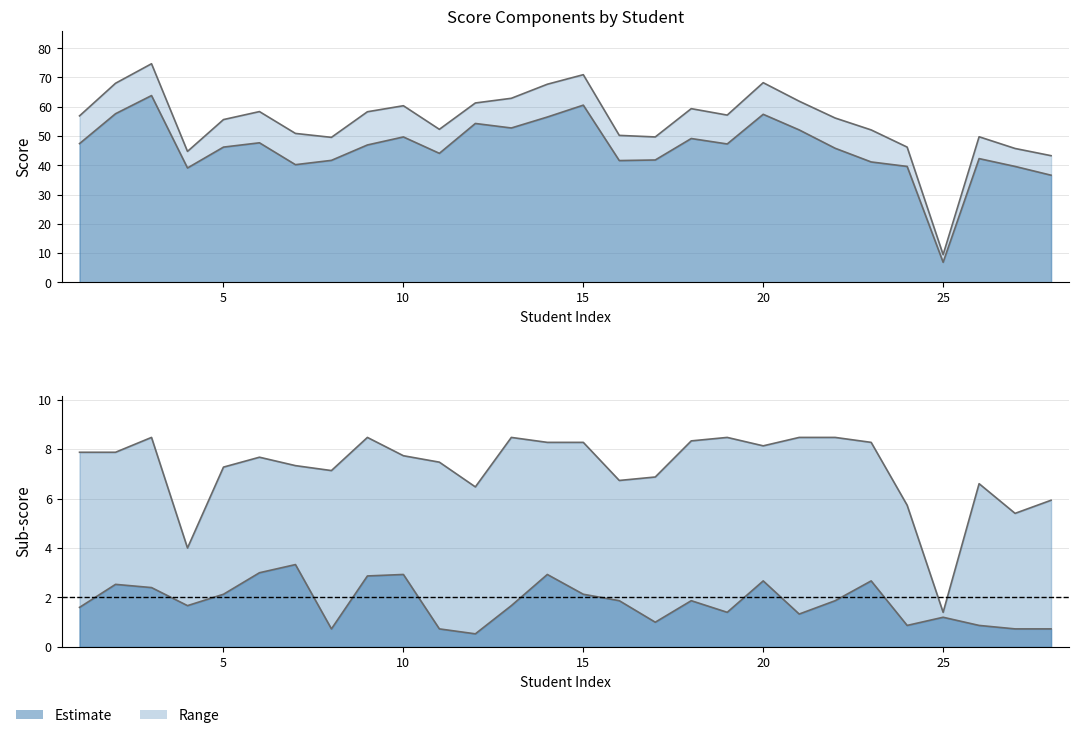

Does the chart have visible grid lines?

Yes